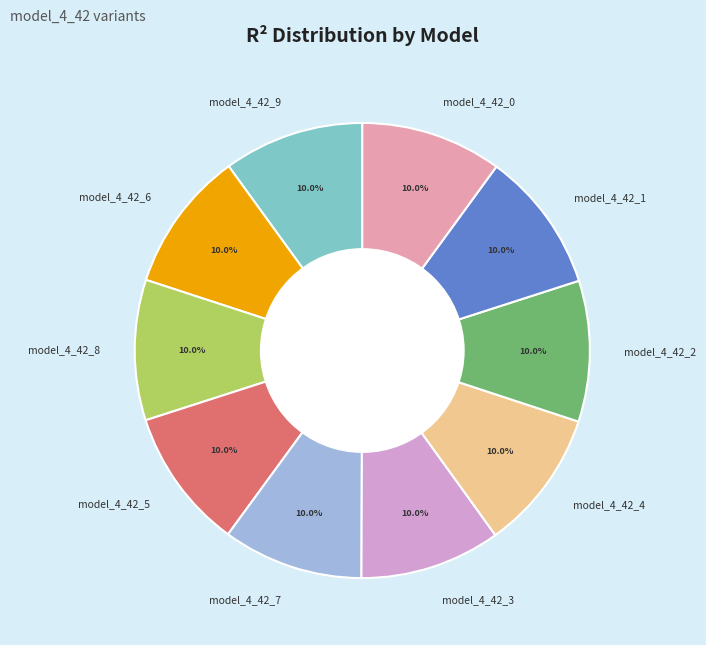

To the nearest percent, what is the average slice percentage?

10%